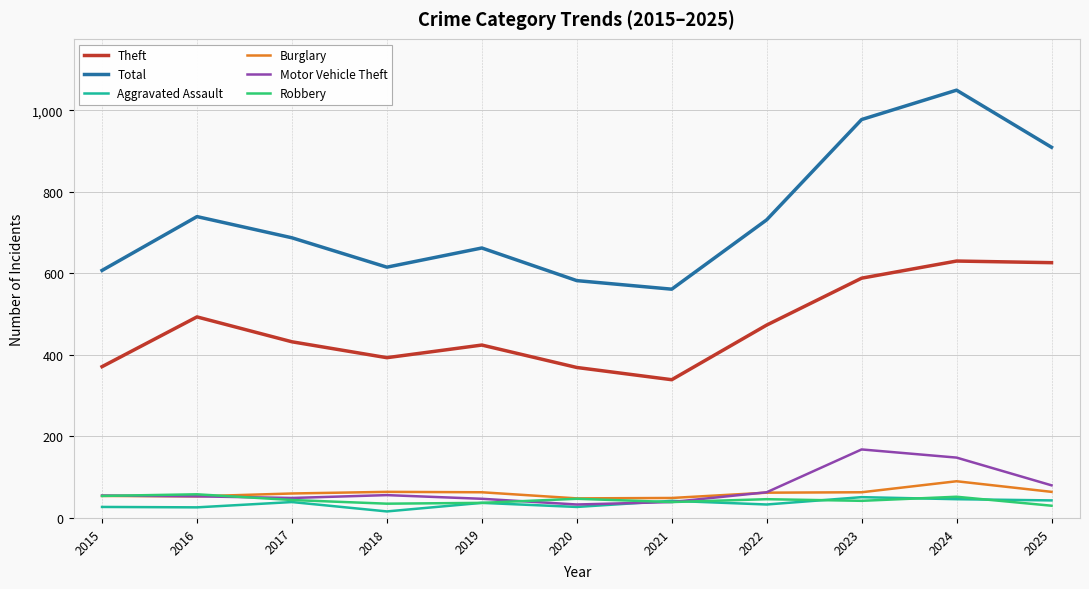

Does the chart display data point markers on the line(s)?

No